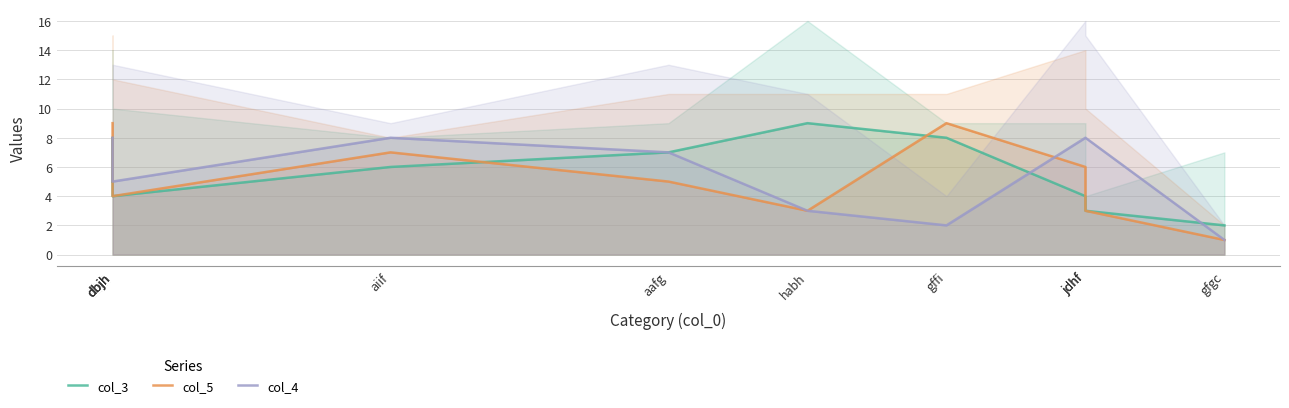

At which category is the sum across all series the highest?

dbjh